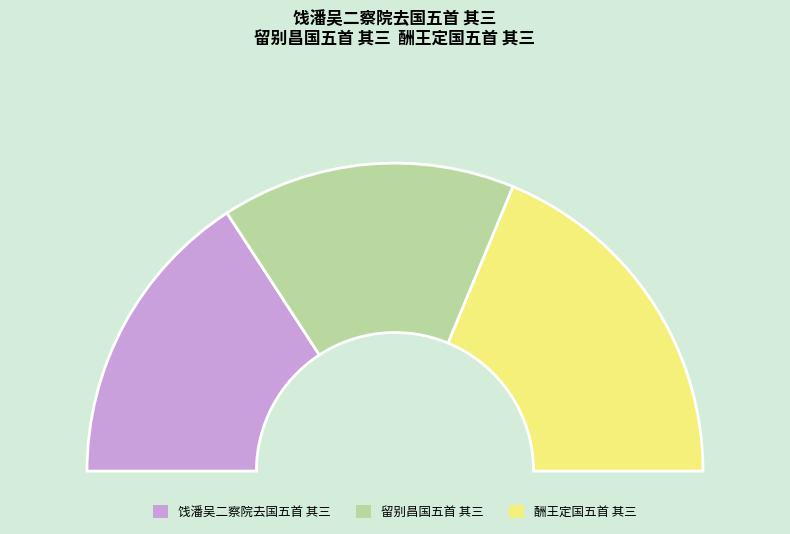

What is the total percentage of 饯潘吴二察院去国五首 其三 and 酬王定国五首 其三?

69.1%